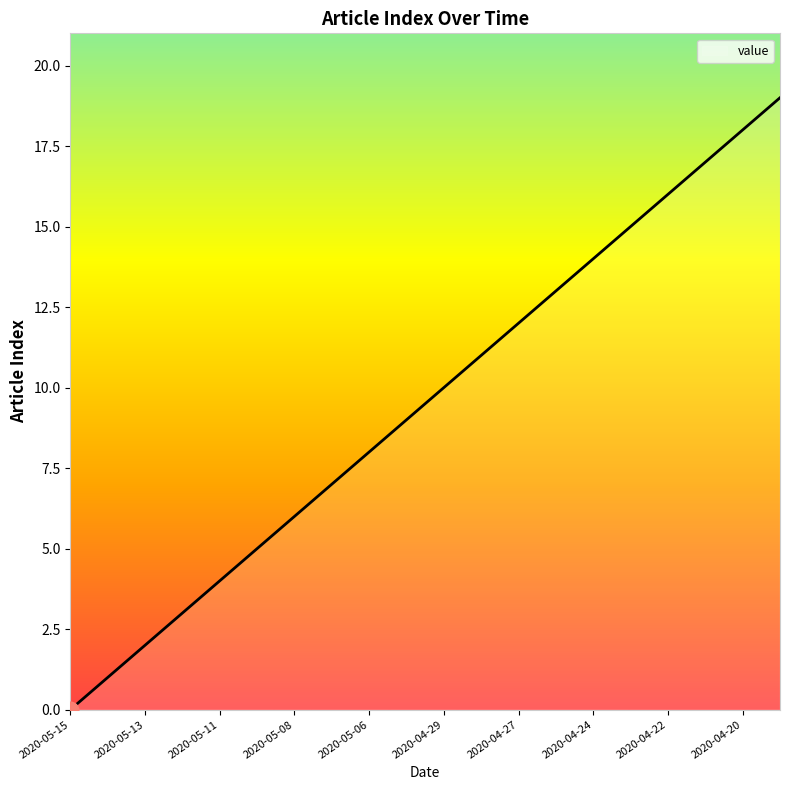

What is the greatest value displayed?

19